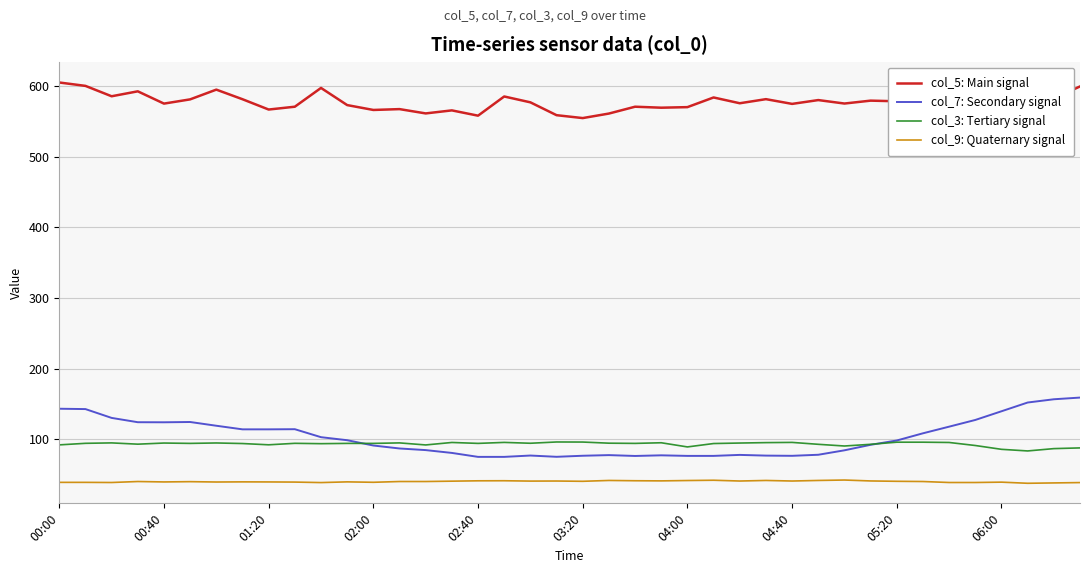

True or false: col_9: Quaternary signal and col_7: Secondary signal intersect in this chart.

False